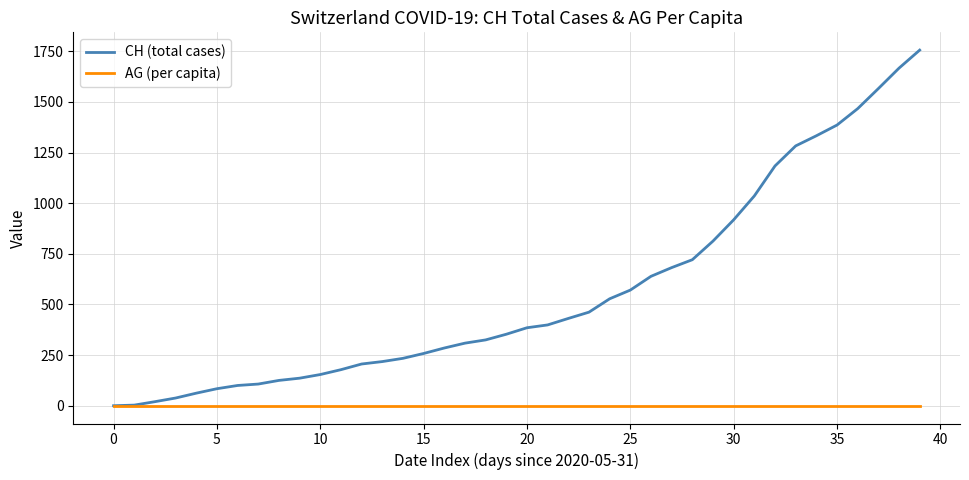

Which series has the widest spread of values?

CH (total cases)